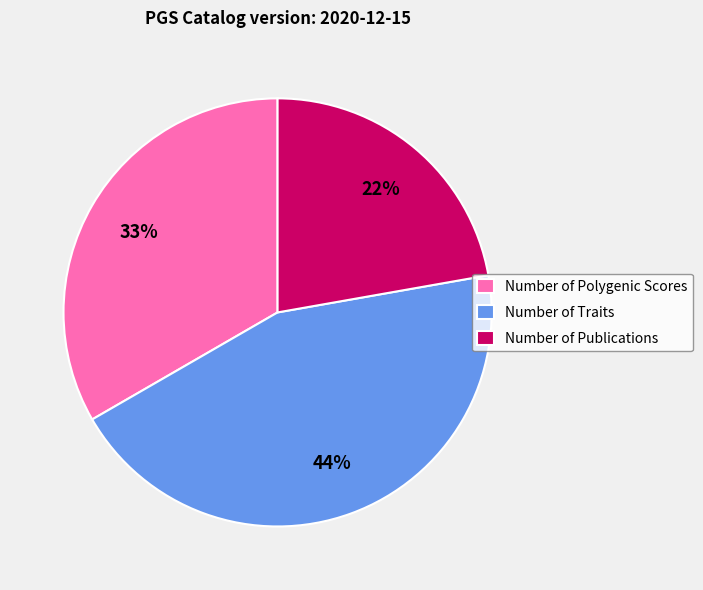

To the nearest percent, what is the difference between the Number of Traits and Number of Publications slice percentages?

22%